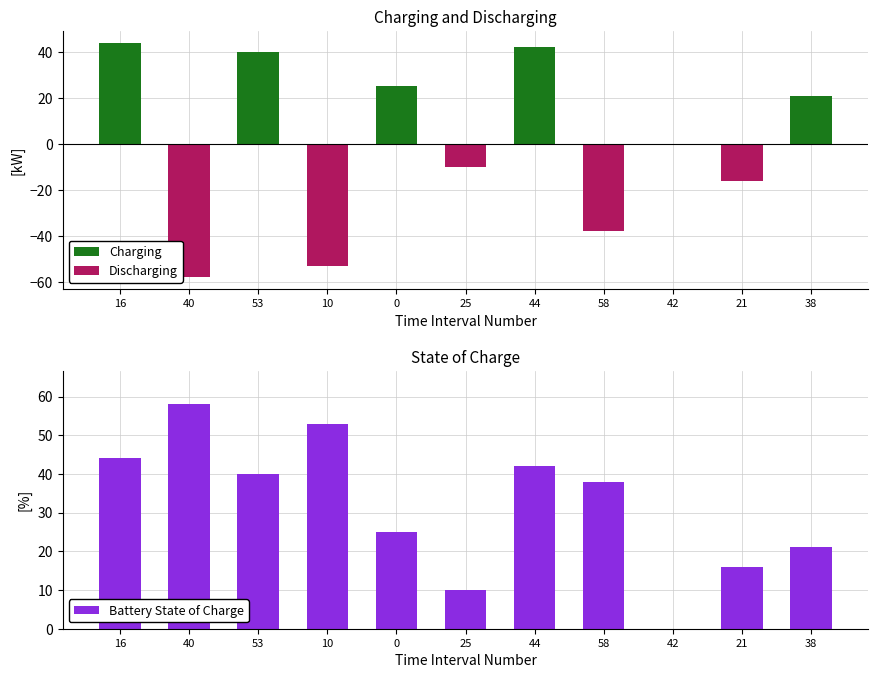

Rank the series at 58 from highest to lowest value.

Battery State of Charge, Charging, Discharging